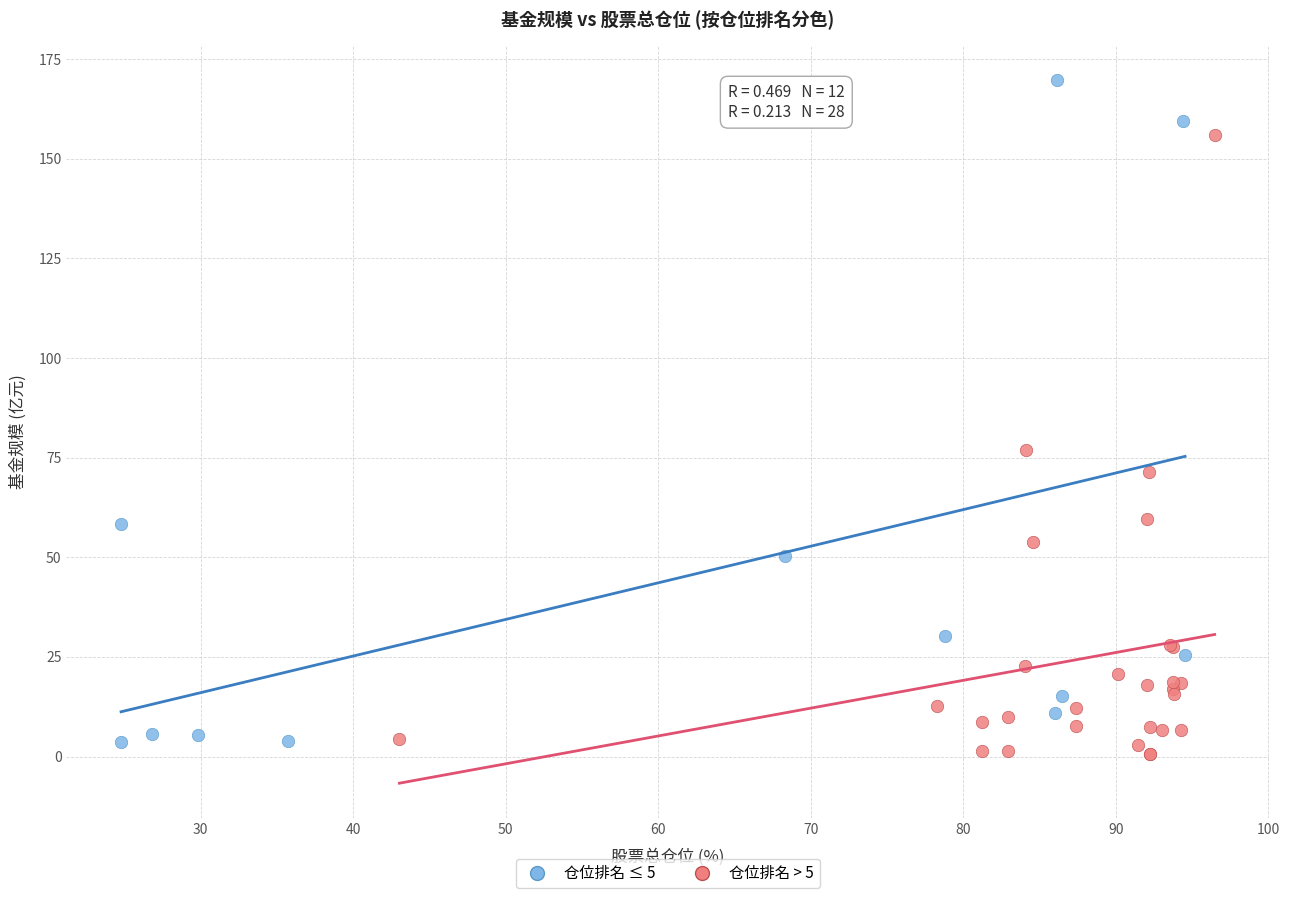

Which series contains the lowest Y value?

仓位排名 > 5